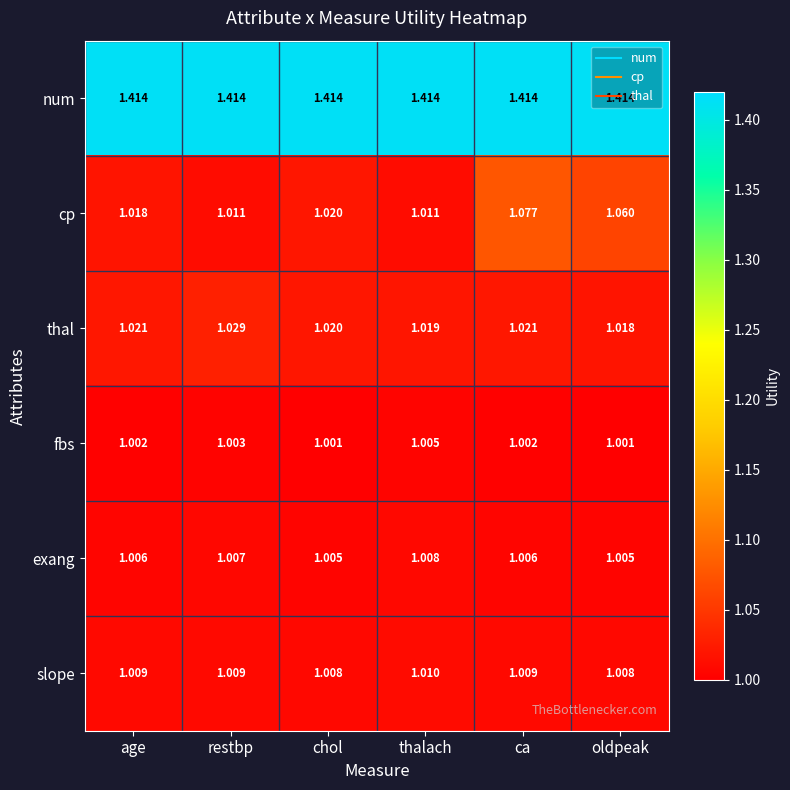

At how many categories does at least one series exceed 1?

6